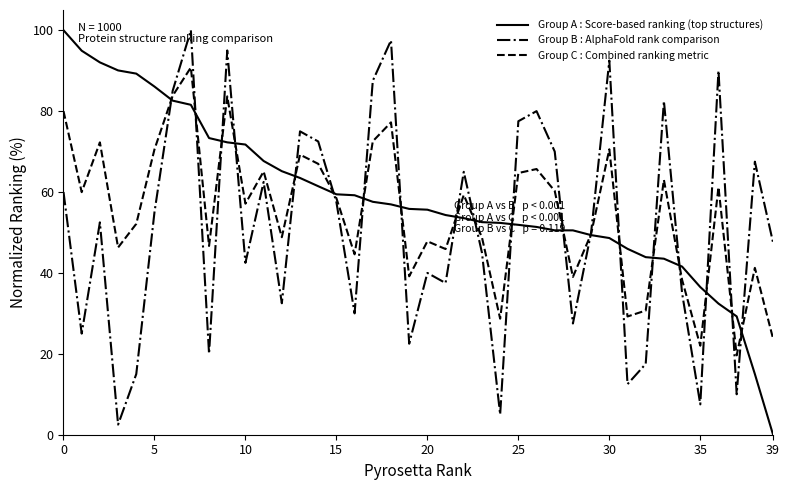

What is the greatest value displayed?

100.0